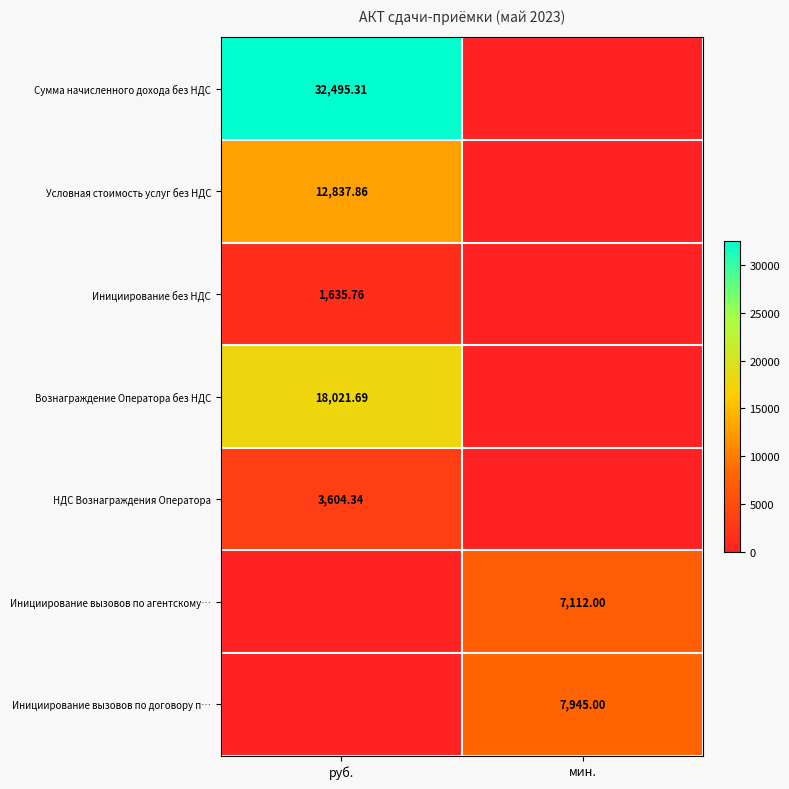

Which series has the largest range (max minus min)?

row_0